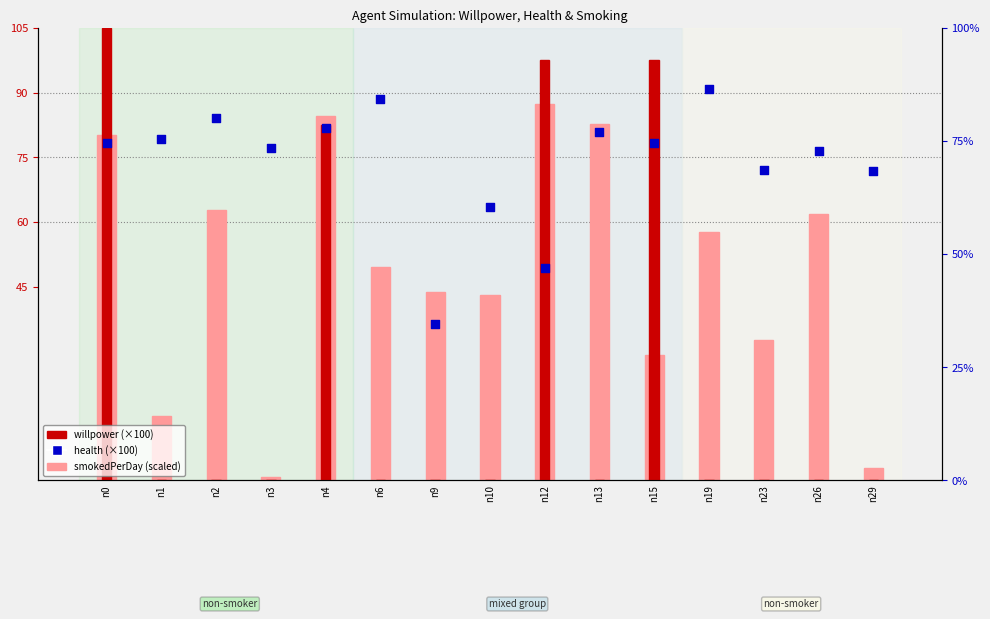

What is the total value across all series at n0?

259.8